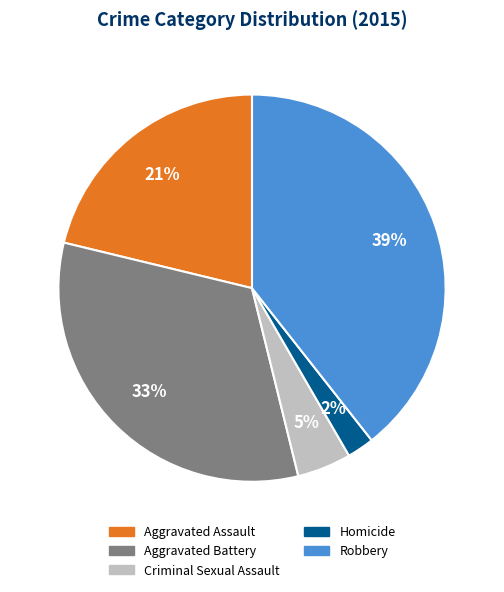

Do Aggravated Assault and Robbery together represent more than half of the pie?

Yes